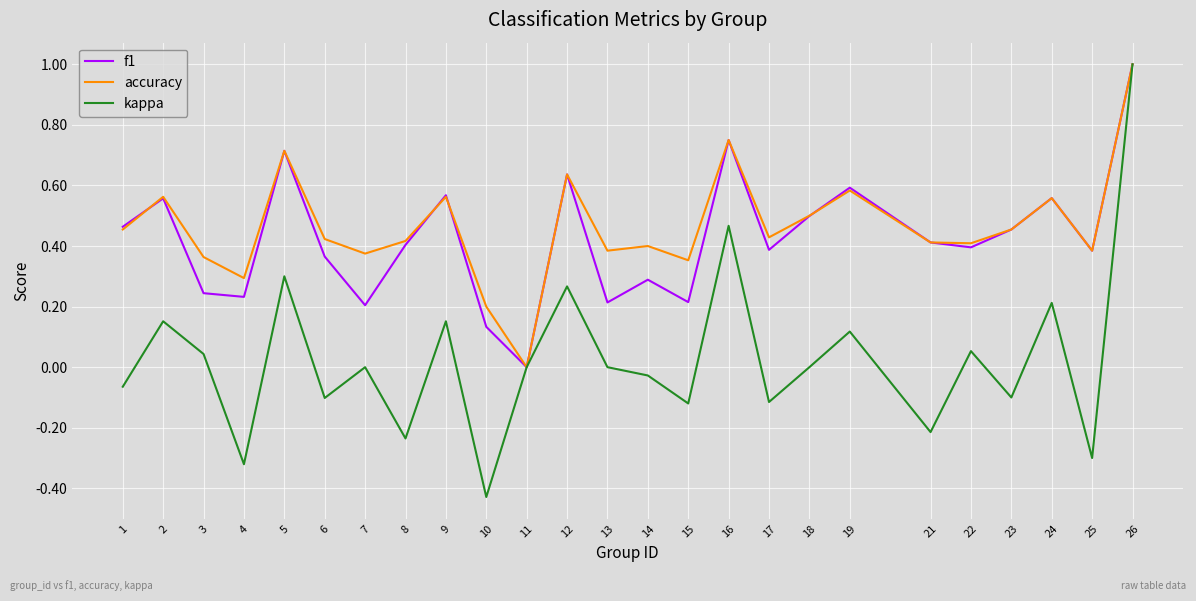

Which category has the lowest value across all series?

10